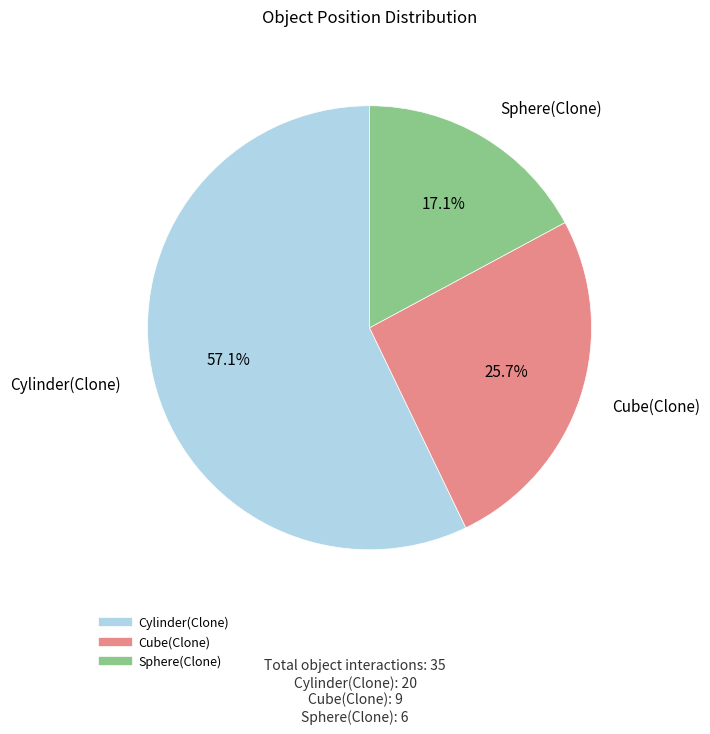

Is the sum of Sphere(Clone) and Cylinder(Clone) greater than half?

Yes